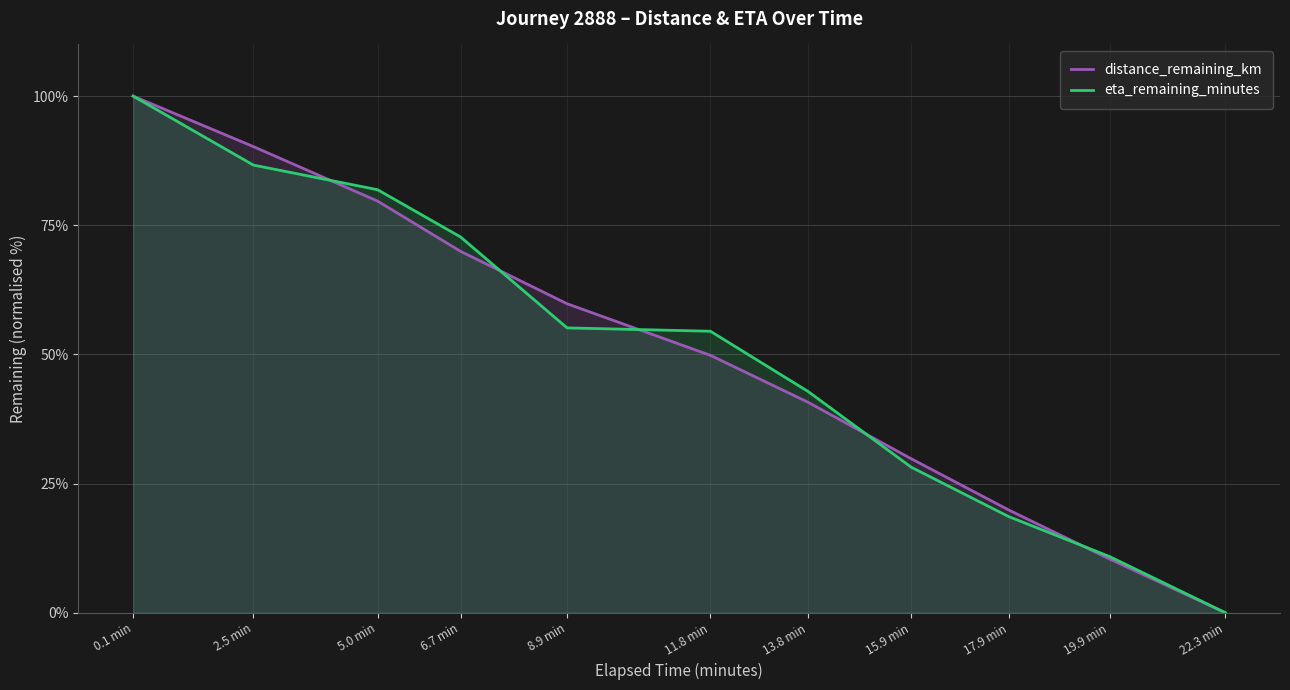

At which label does eta_remaining_minutes first exceed 54?

0.1 min